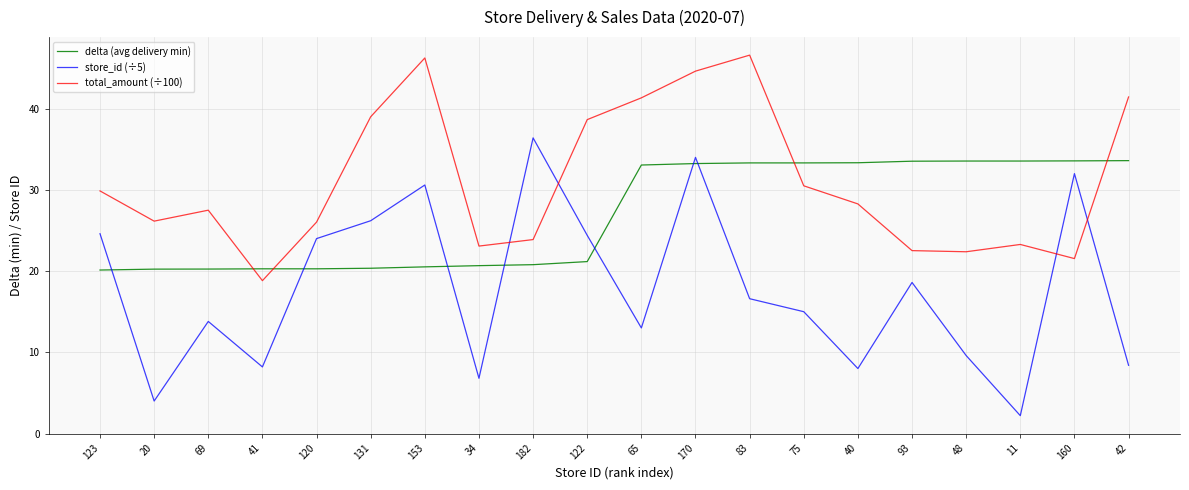

At which category does total_amount (÷100) reach its first local peak?

69